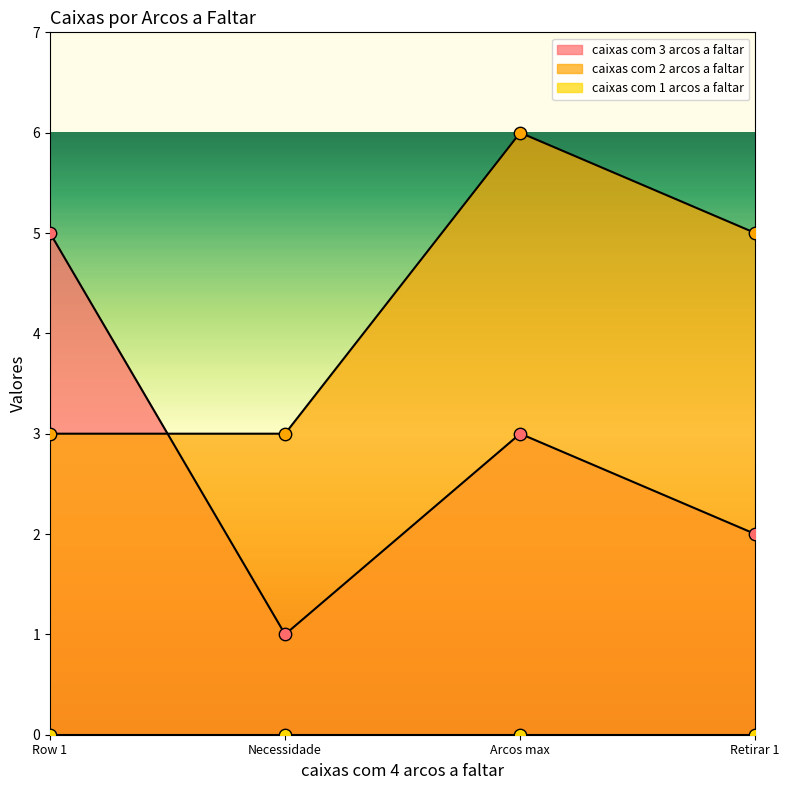

Which series reaches the maximum Y coordinate?

caixas com 2 arcos a faltar